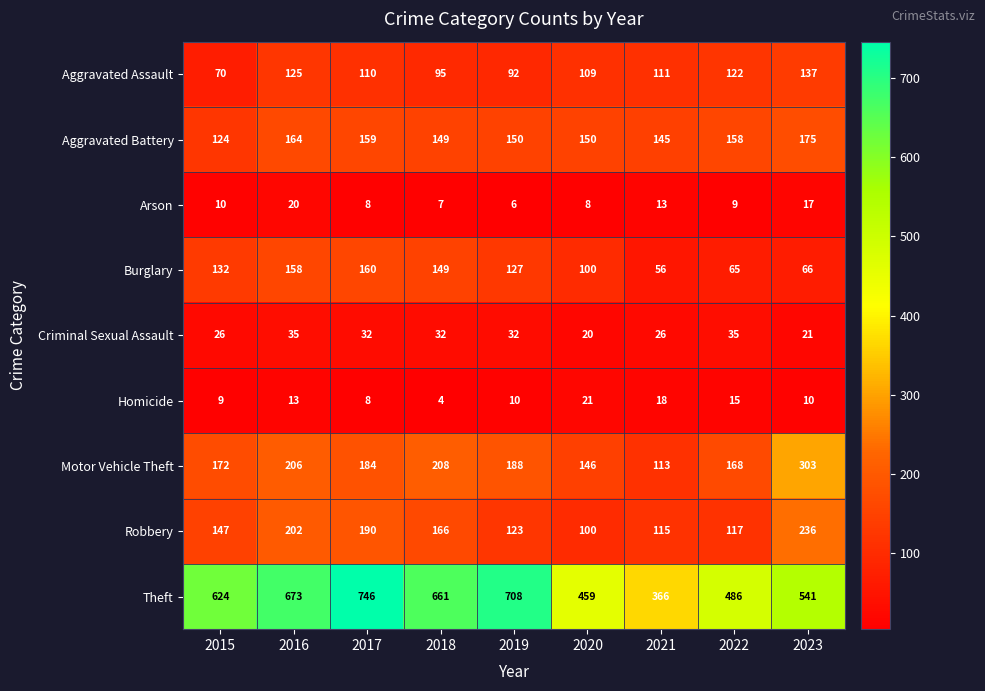

At which category does the chart reach its peak across all series?

2017